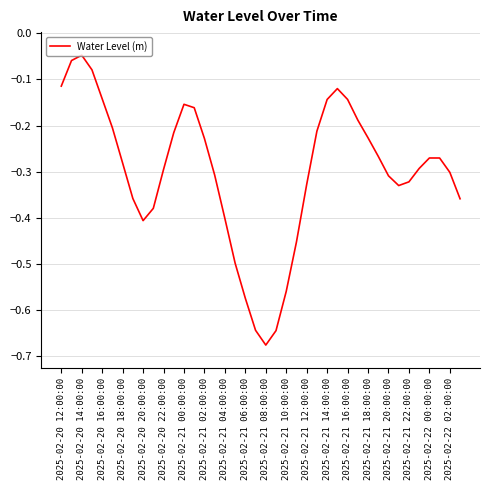

What is the difference between the maximum and minimum values?

0.6